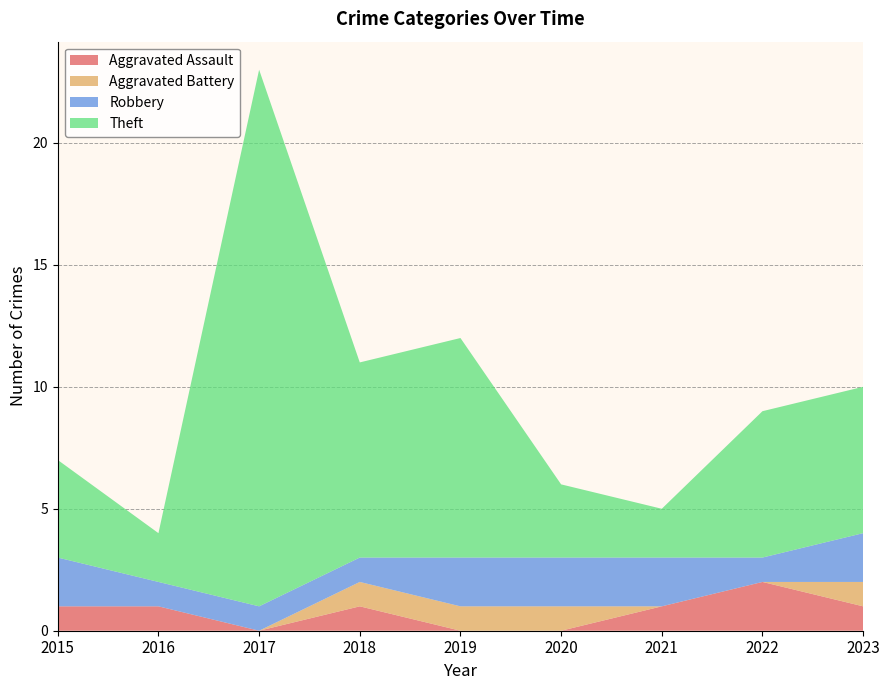

Reading left to right, what are all the values shown in this chart?

Aggravated Assault: 2015=1	2016=1	2017=0	2018=1	2019=0	2020=0	2021=1	2022=2	2023=1
Aggravated Battery: 2015=0	2016=0	2017=0	2018=1	2019=1	2020=1	2021=0	2022=0	2023=1
Robbery: 2015=2	2016=1	2017=1	2018=1	2019=2	2020=2	2021=2	2022=1	2023=2
Theft: 2015=4	2016=2	2017=22	2018=8	2019=9	2020=3	2021=2	2022=6	2023=6